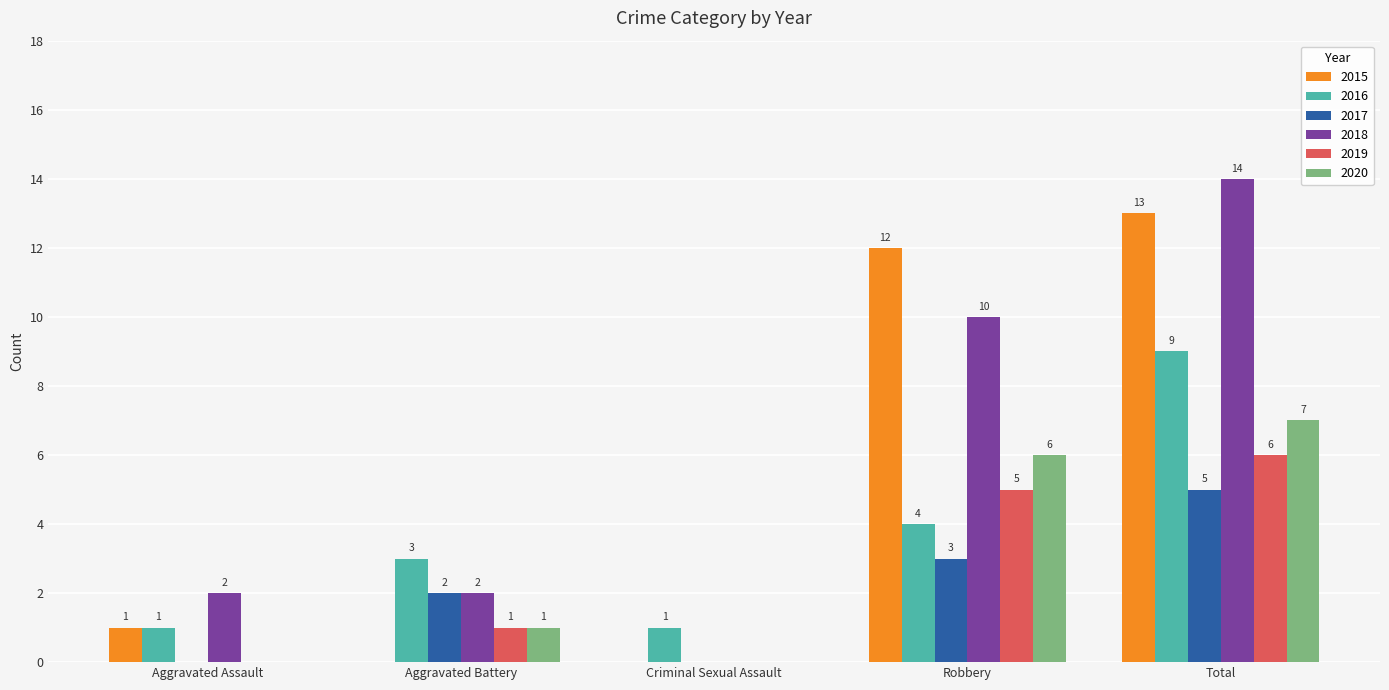

What is the sum of the 2016 values at Aggravated Battery and Criminal Sexual Assault?

4